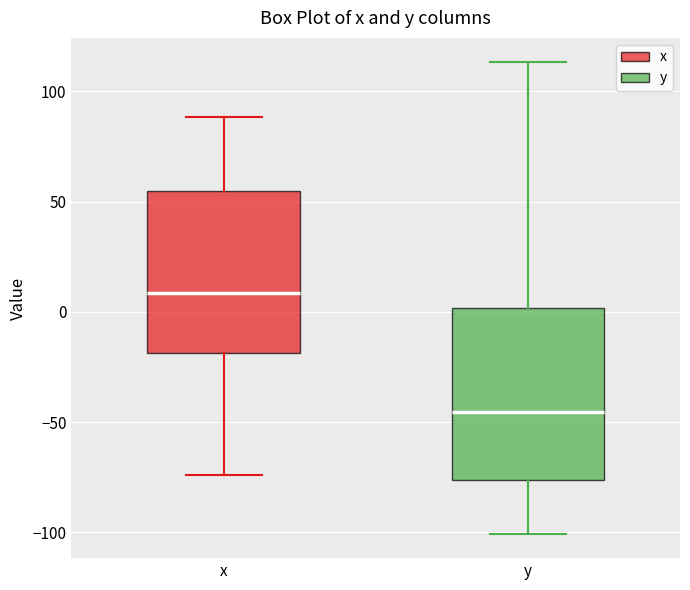

Reading left to right, transcribe this box plot: for each box, give where its median line is, the range the box spans, and where its two whiskers end, as read against the y-axis. The values are not printed on the chart, so give them approximately, as read against the axis.

x: median 10, box -20 to 55, whiskers -75 to 90
y: median -45, box -75 to 0, whiskers -100 to 115